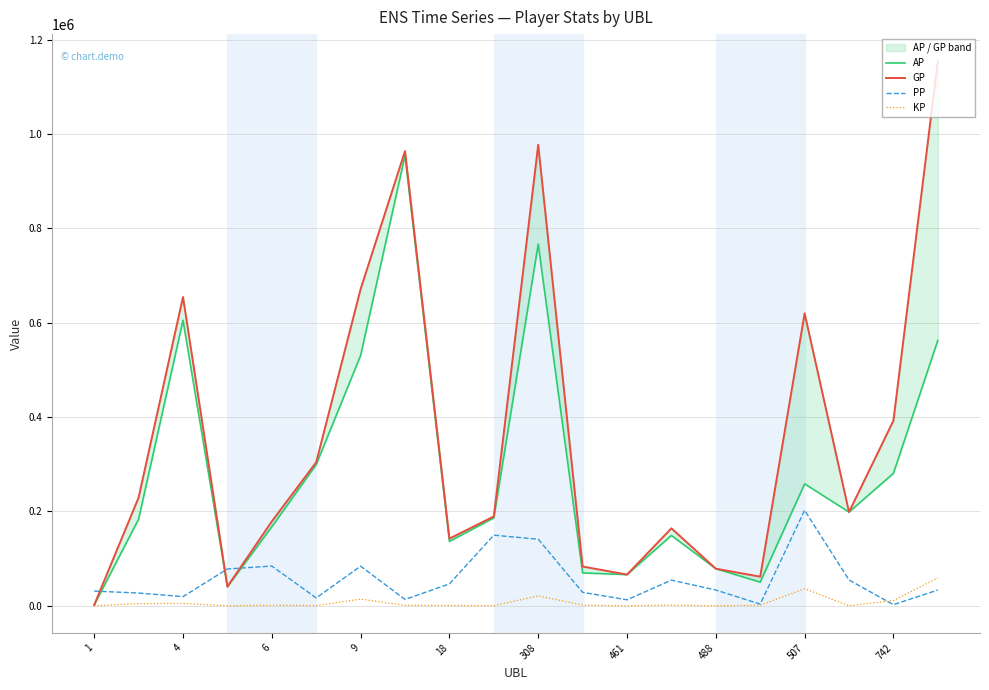

What is the average value of the AP series?

279247.0